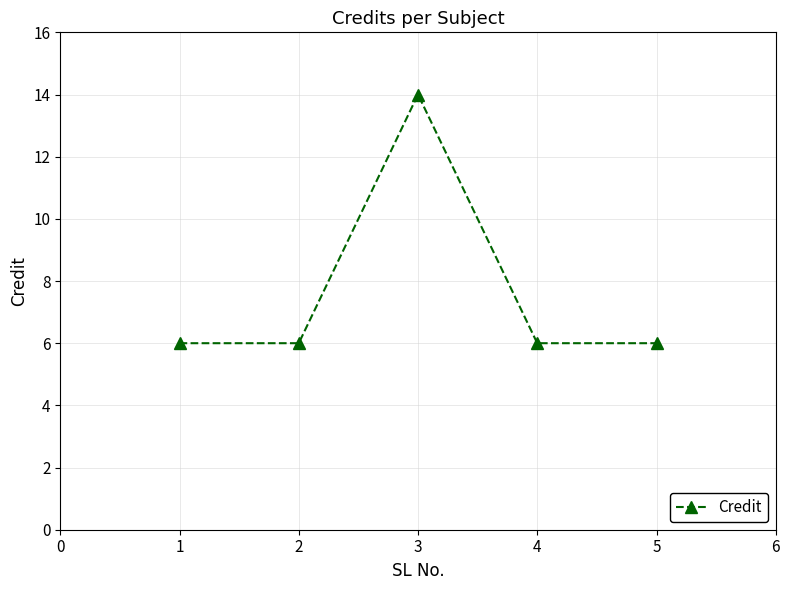

Which has a higher value, 3 or 2?

3